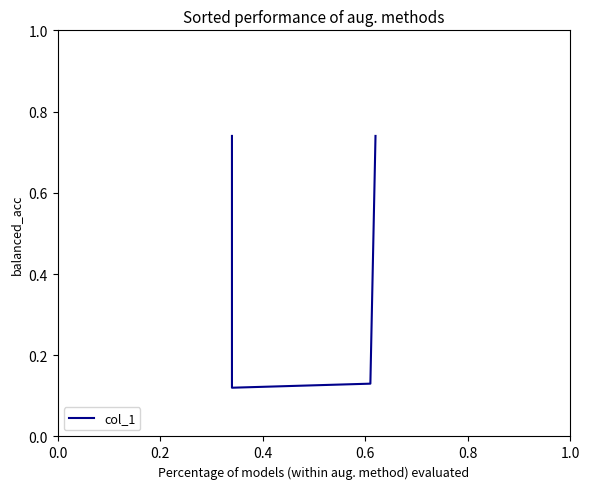

Count the values in the range 0 to 1.

4